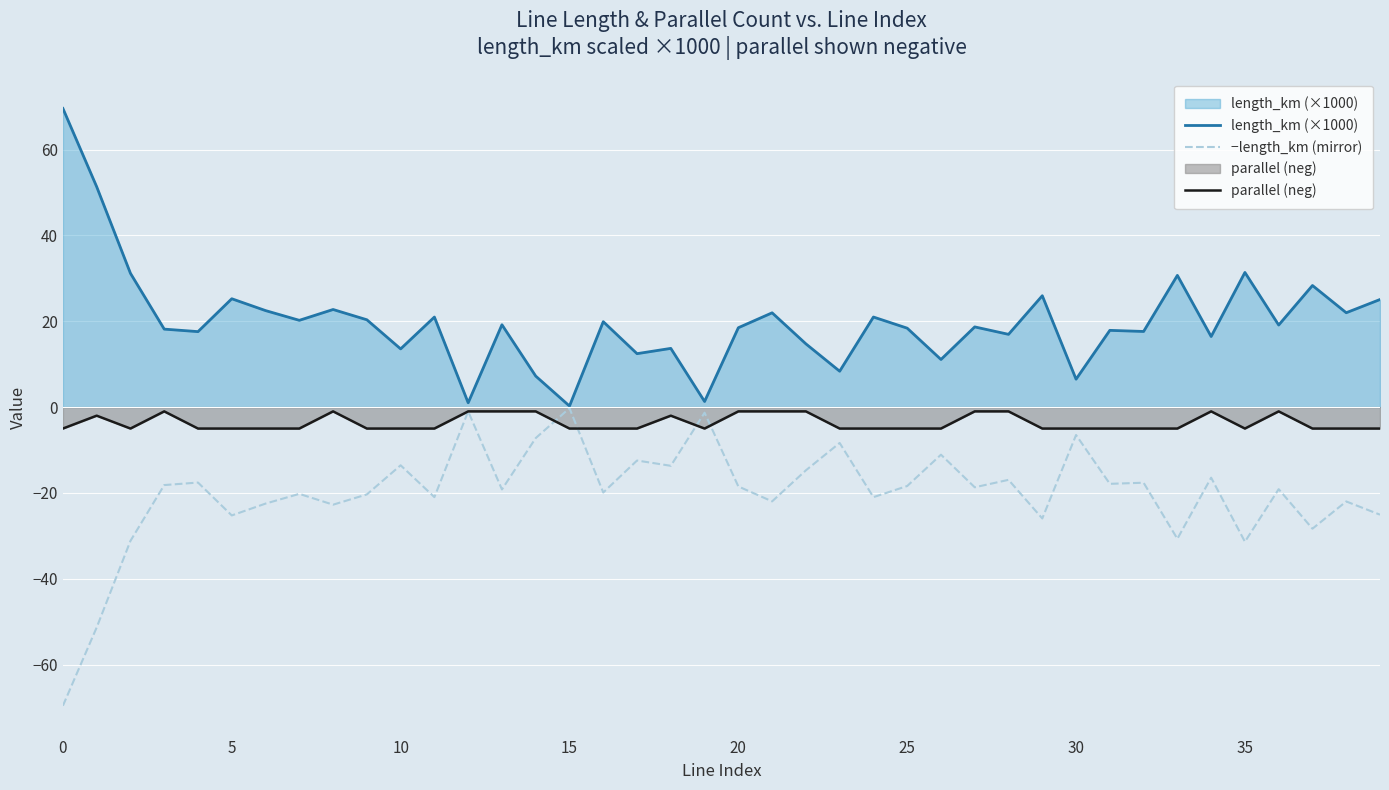

What is the average value of the parallel (neg) series?

-3.6